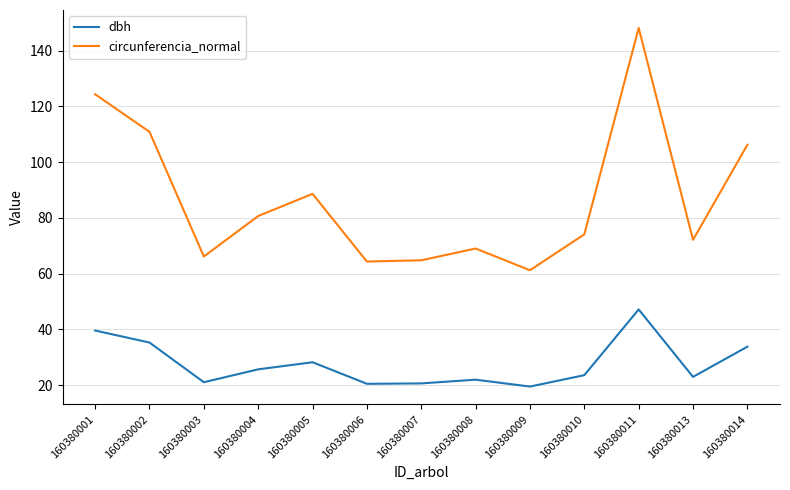

True or false: circunferencia_normal and dbh cross at least once.

False